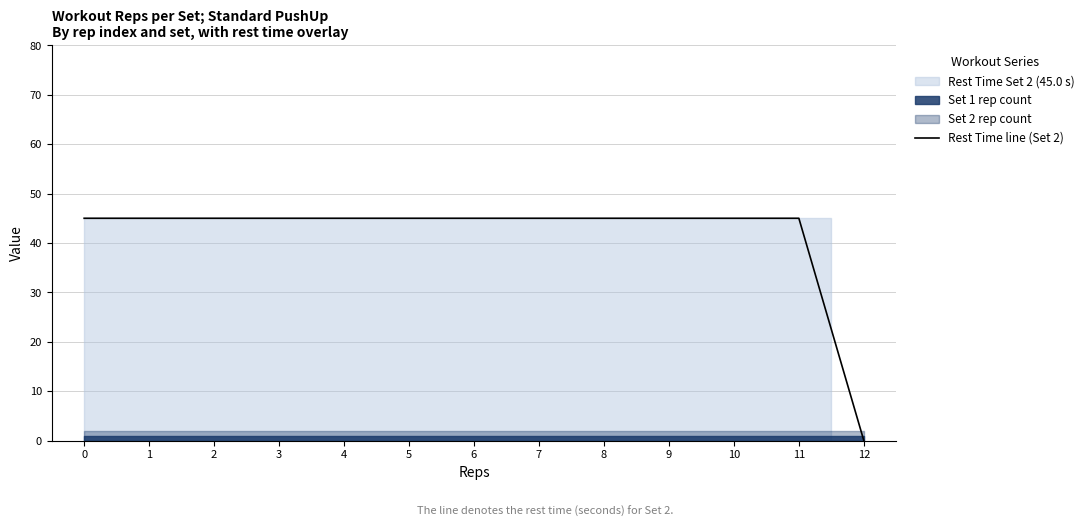

What is the maximum value shown in the chart?

45.0